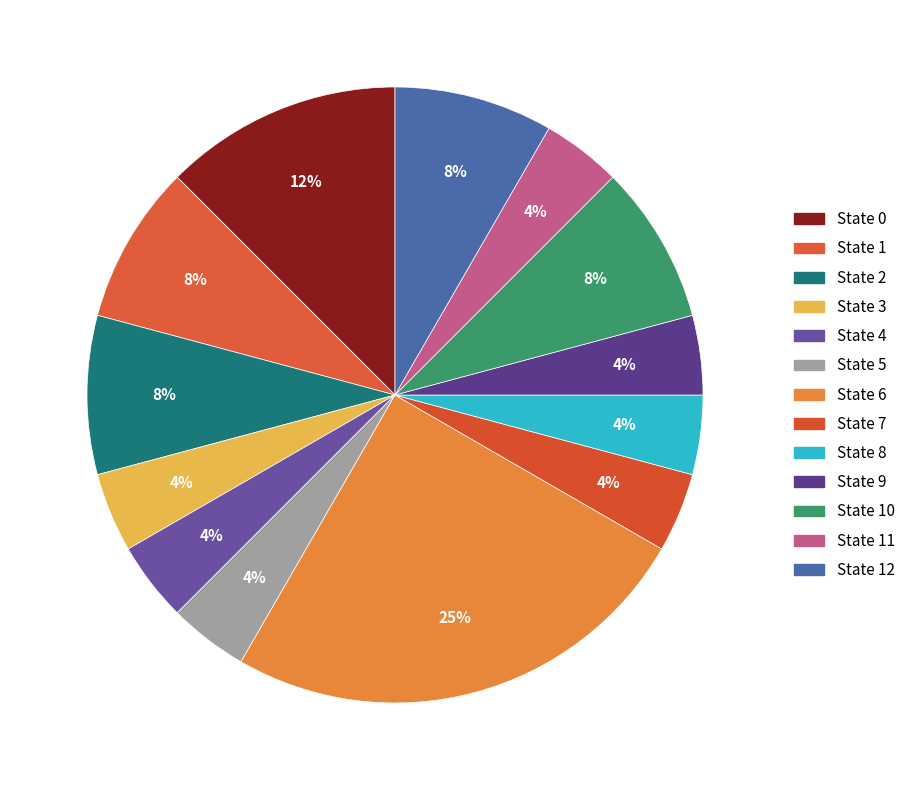

How many slices are in this pie chart?

13